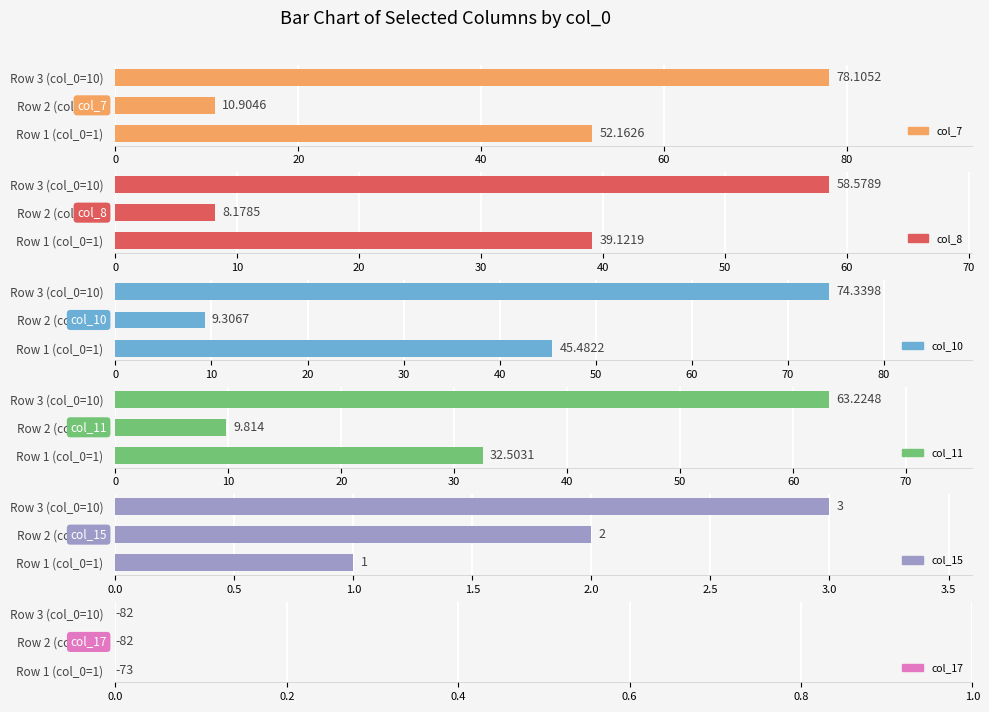

True or false: col_7 has a value of 52.2 at 0.

True